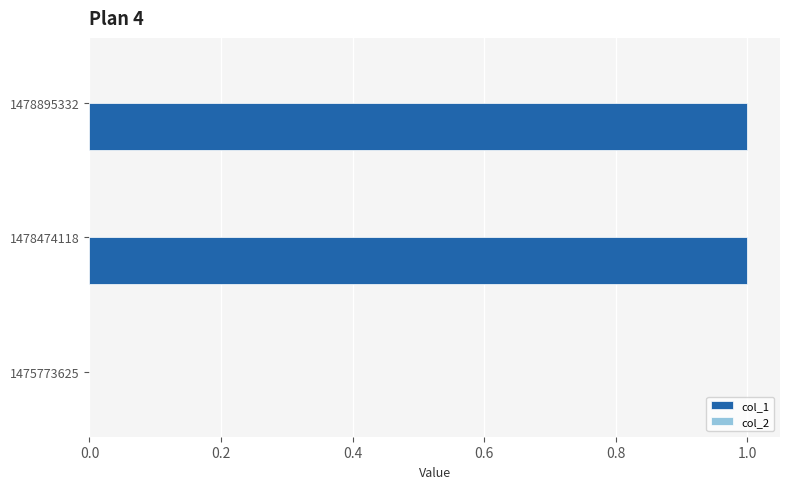

What is the change in value from 1475773625 to 1478474118?

+1